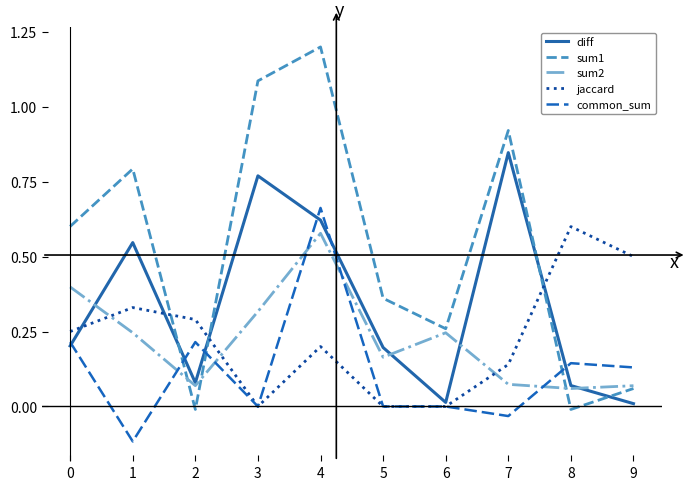

At which category is the sum across all series the highest?

4